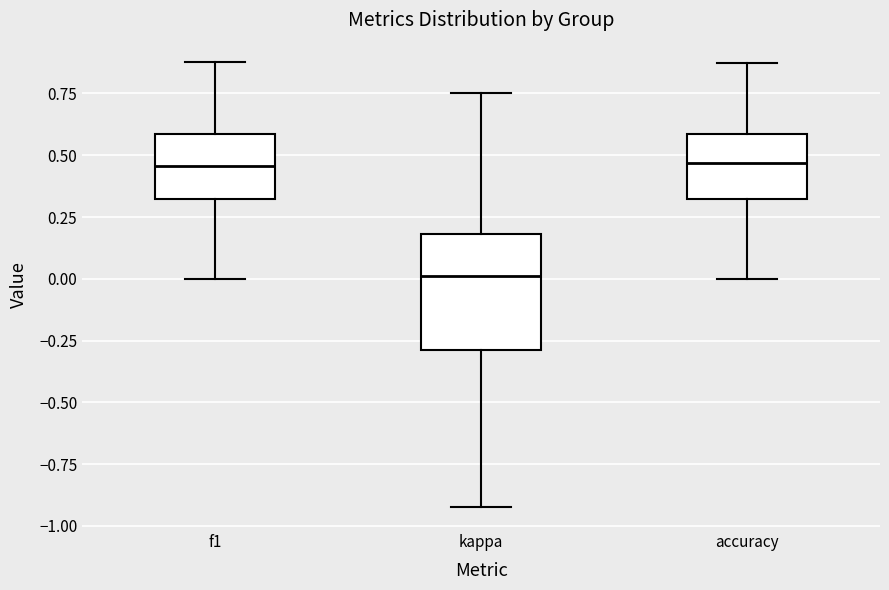

Where is the lower edge of the box for f1 on the y-axis? The values are not printed on the chart, so give them approximately, as read against the axis.

0.30